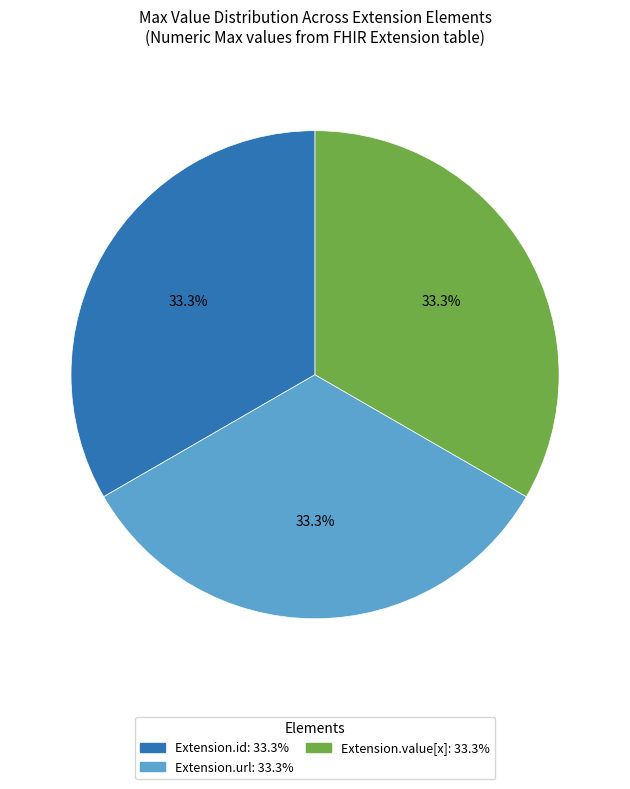

Is there a majority slice in this chart?

No